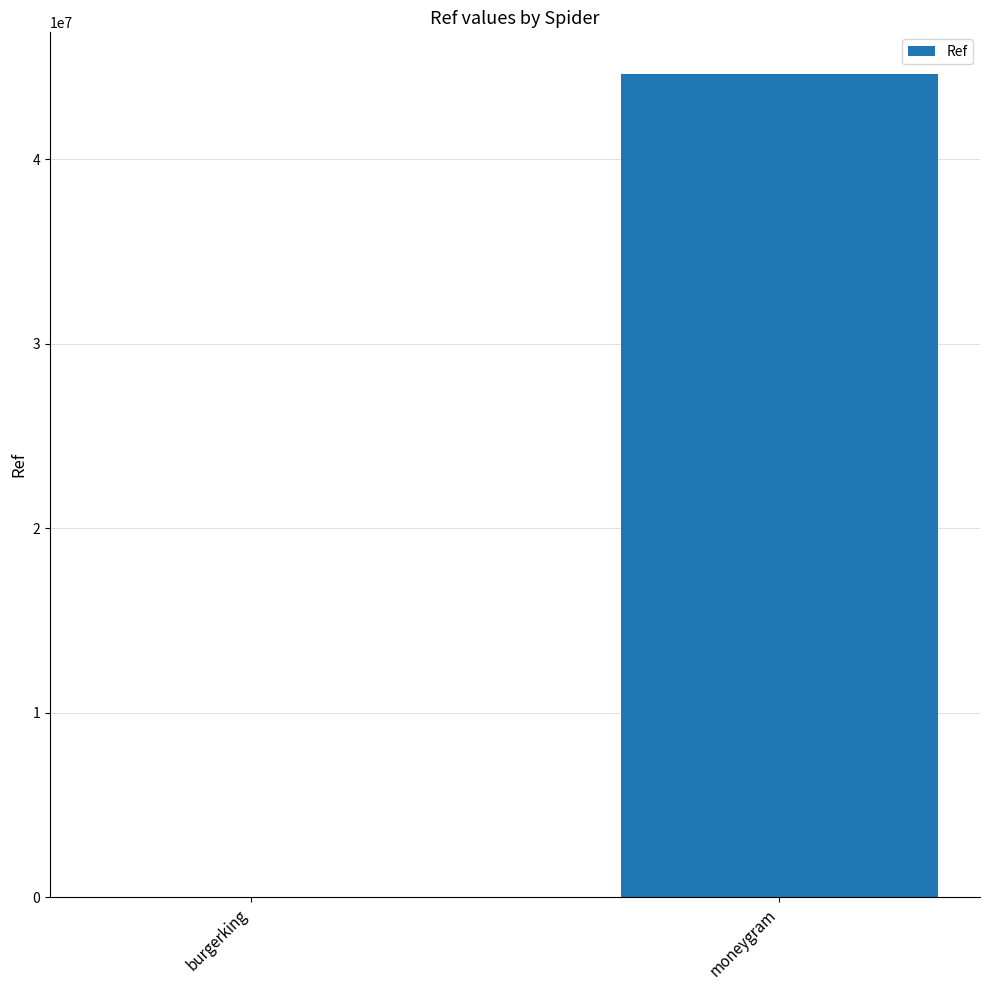

Which has a higher value, burgerking or moneygram?

moneygram